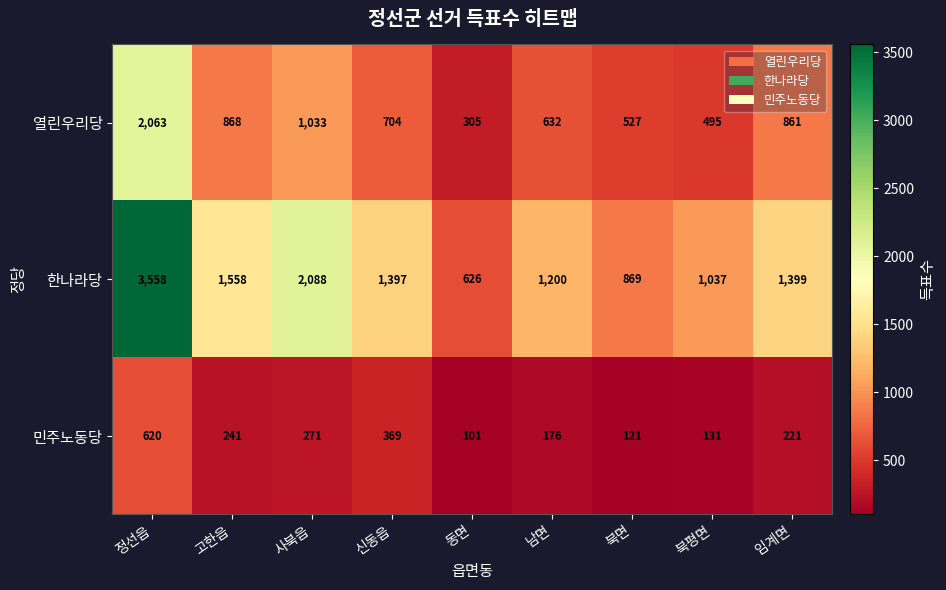

Is it true that 한나라당 equals 1861 at 북평면?

False